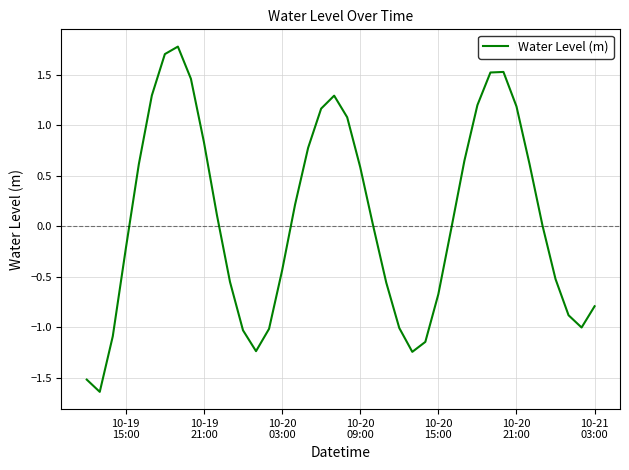

What is the maximum value shown in the chart?

1.8